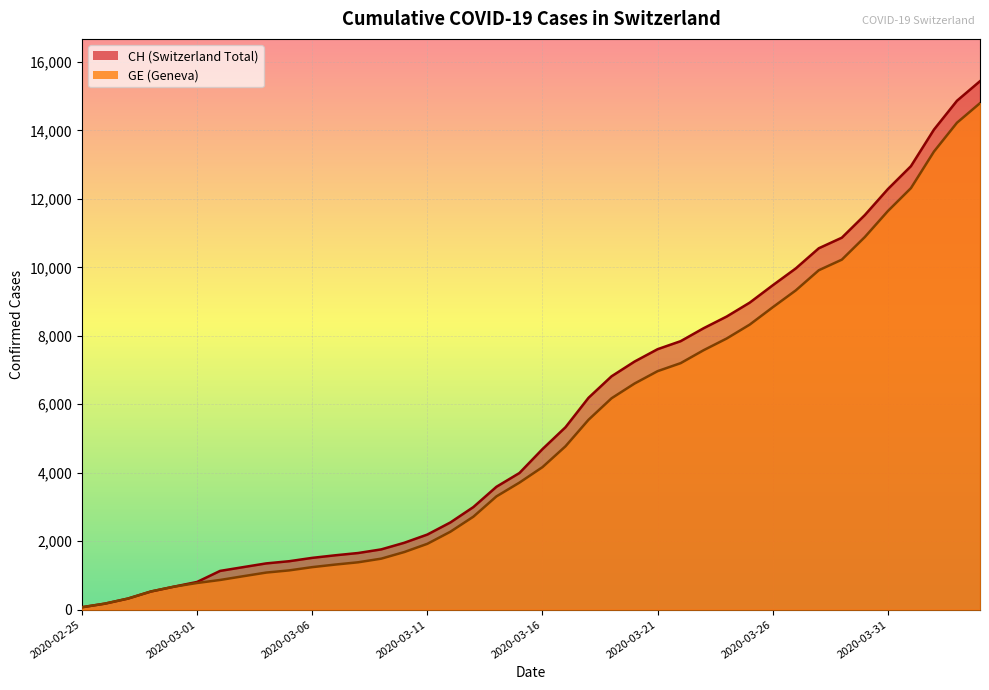

What is the difference between the highest and lowest values at 2020-03-12?

271